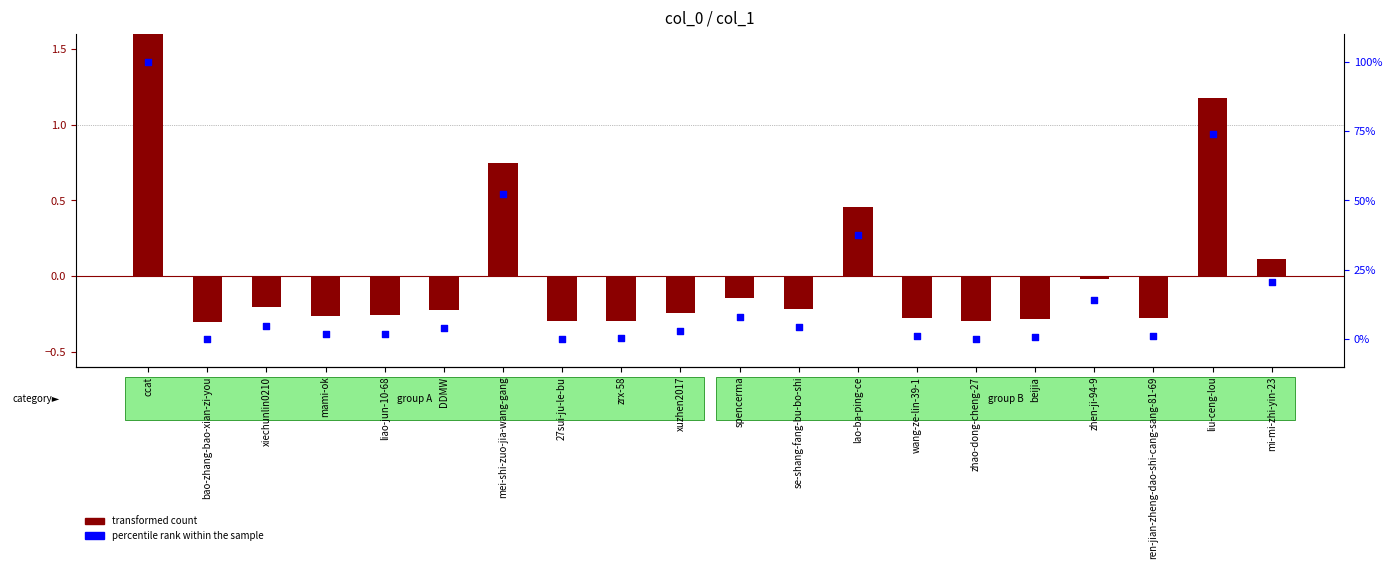

Which series reaches the maximum Y coordinate?

percentile rank within the sample